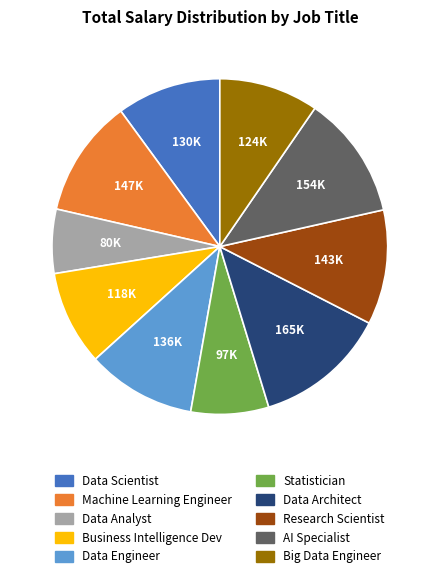

How many slices are in this pie chart?

10